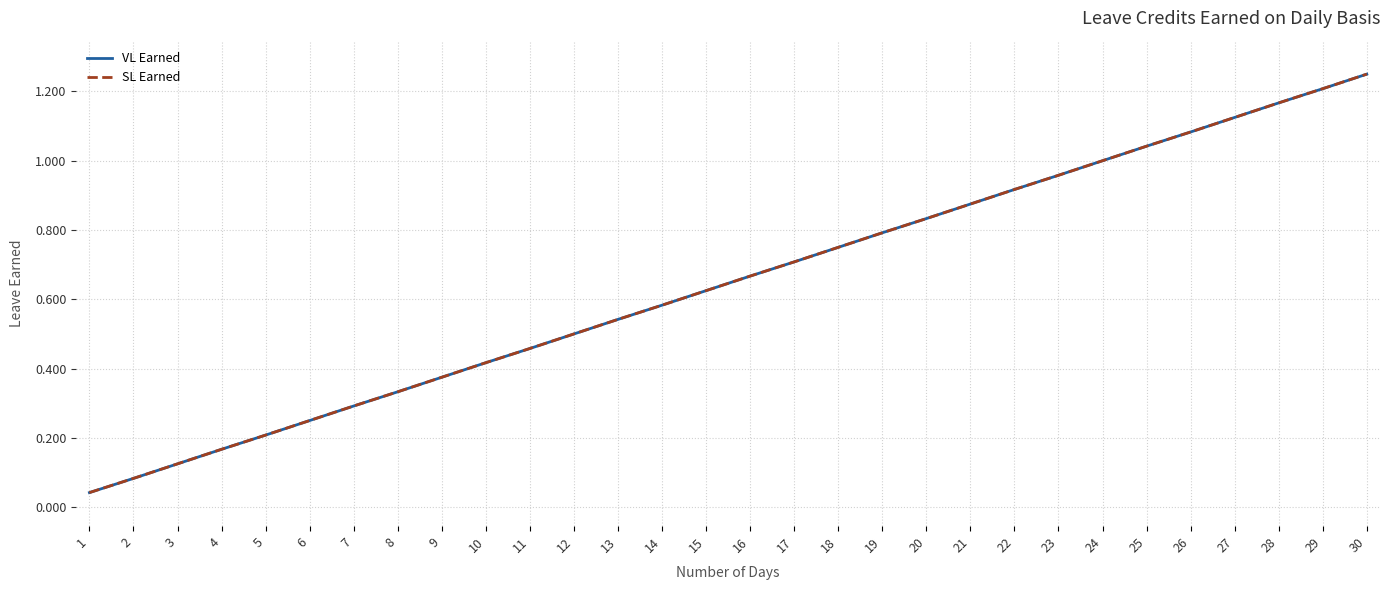

Does the chart display data point markers on the line(s)?

No